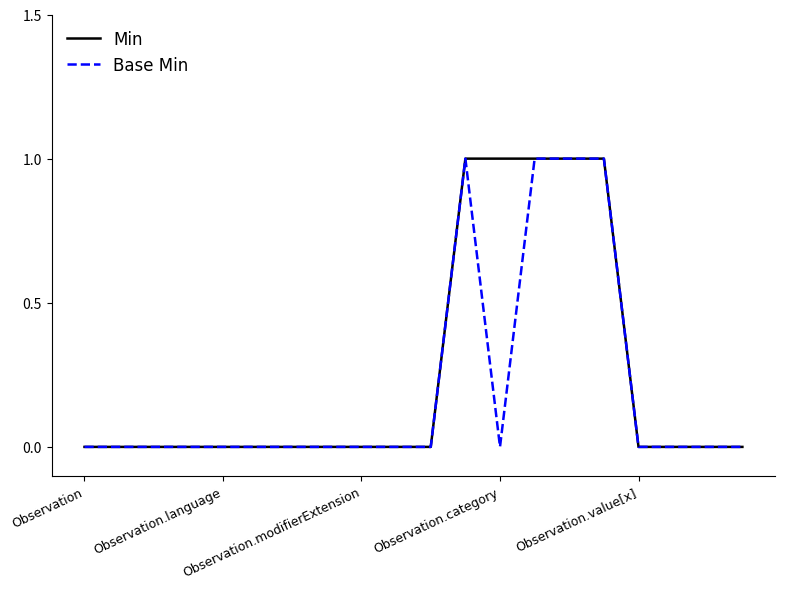

What is the difference between the maximum and second lowest values in the Min series?

1